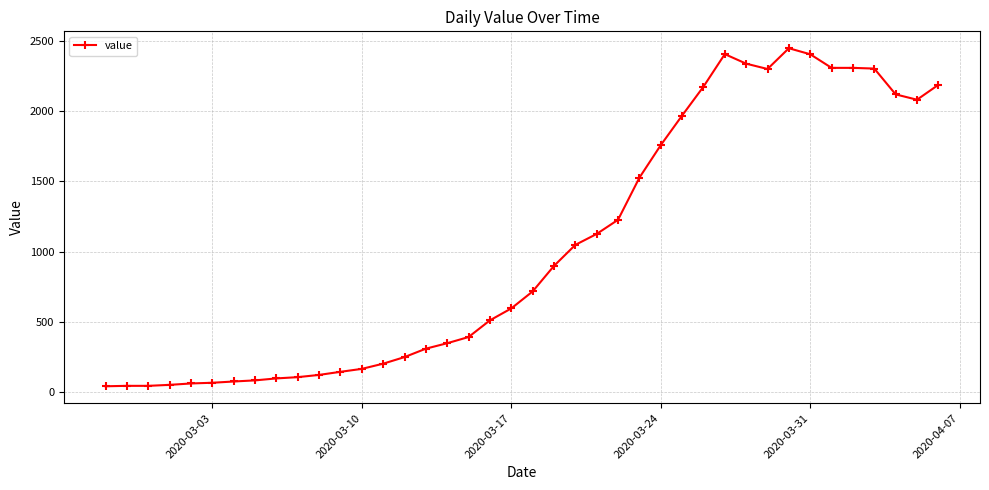

What is the value of the 2nd point from the left?

43